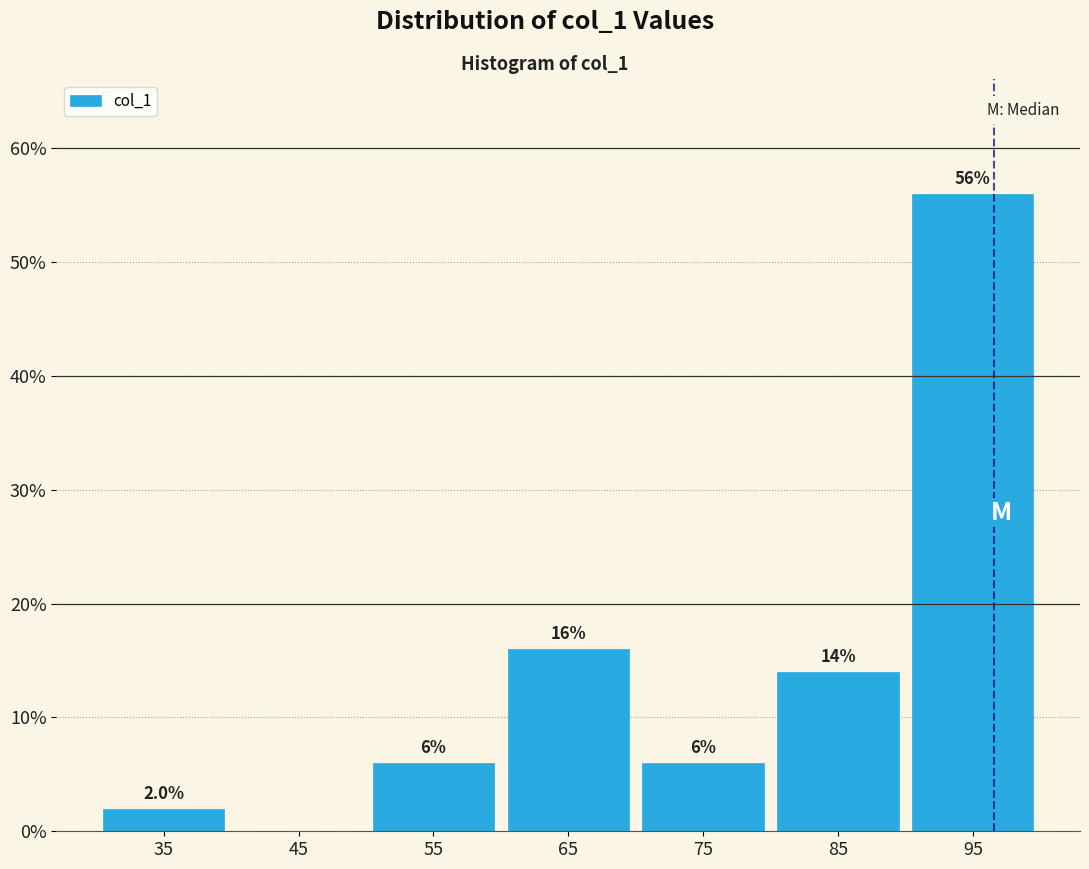

Over which range of the x-axis is the bar tallest?

90 to 100